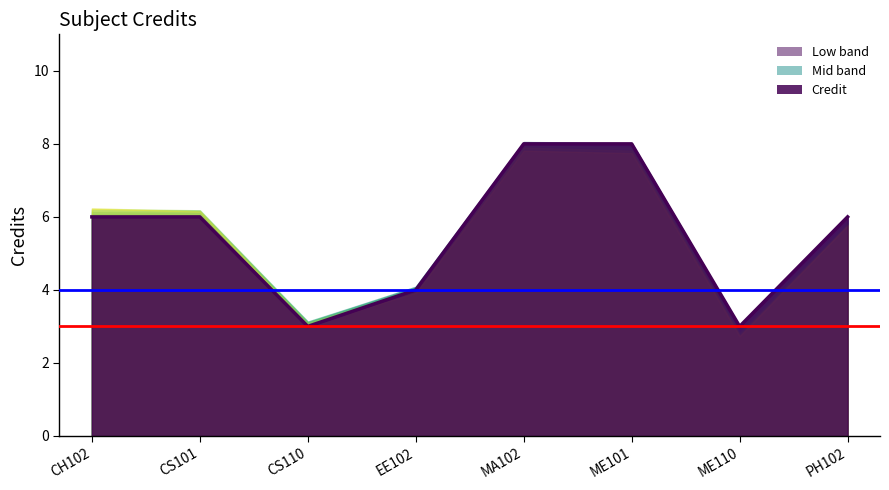

What is the average value?

6